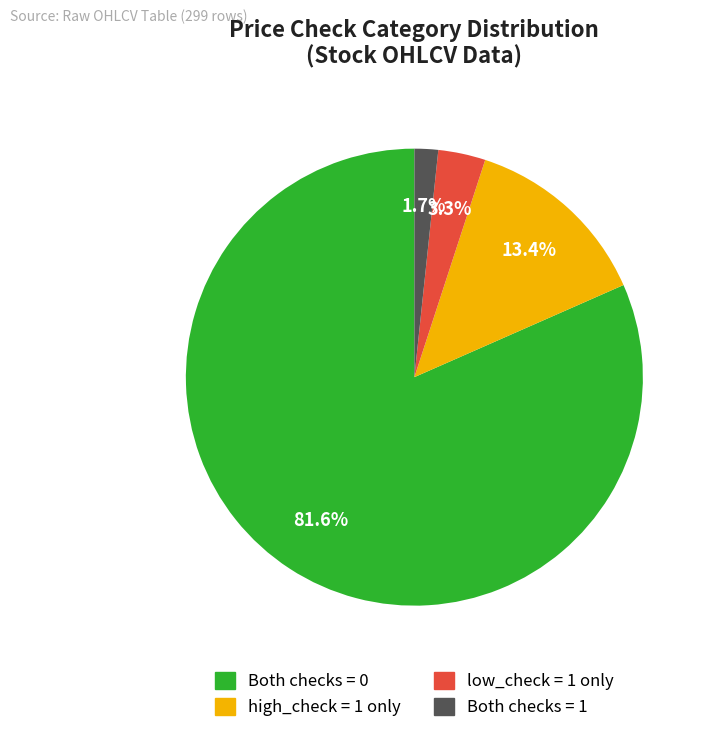

How many slices are in this pie chart?

4